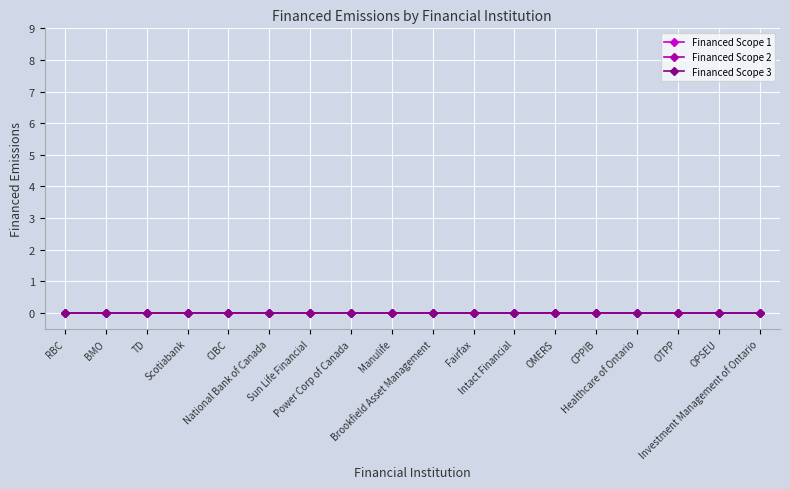

True or false: Financed Scope 3 and Financed Scope 1 cross at least once.

False